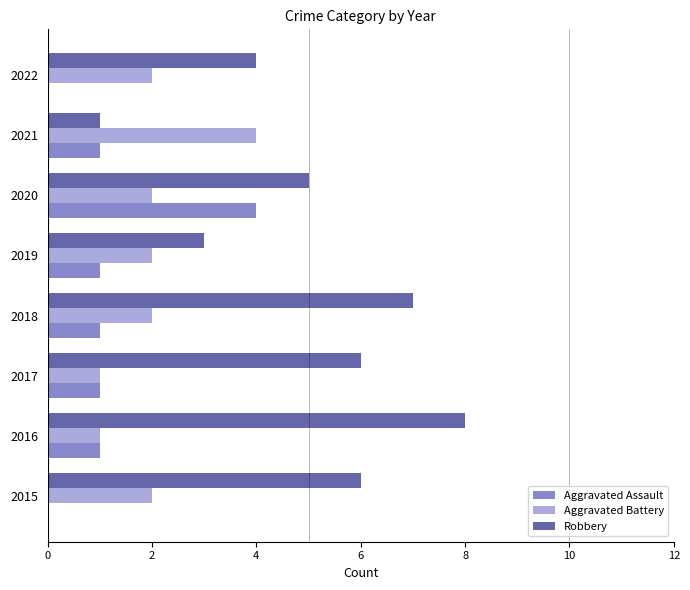

Which series changed the most between 2016 and 2017?

Robbery